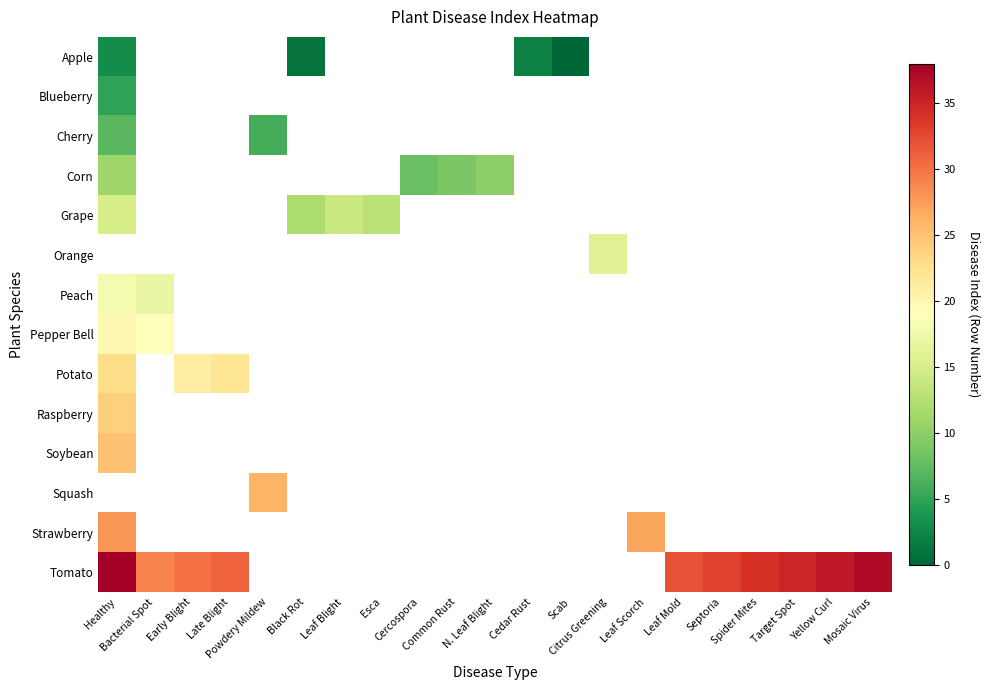

Between Esca and Black Rot, which is larger?

Black Rot